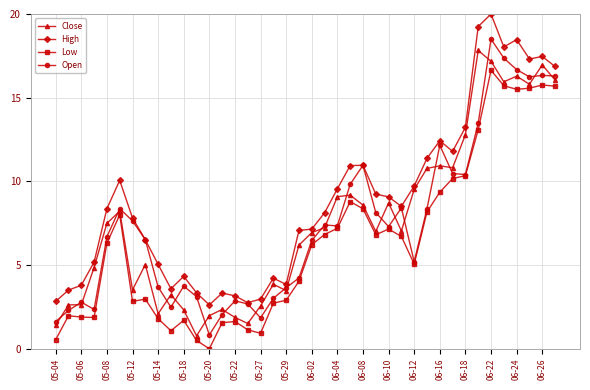

Which series has the largest total across all categories?

High